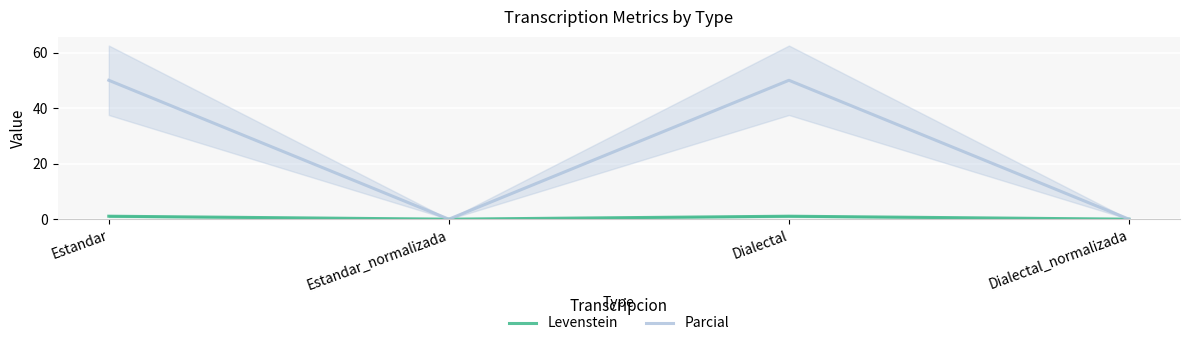

Reading left to right, transcribe all the data shown in this chart.

Levenstein: 1.1	0.0	1.1	0.0
Parcial: 50.0	0.0	50.0	0.0